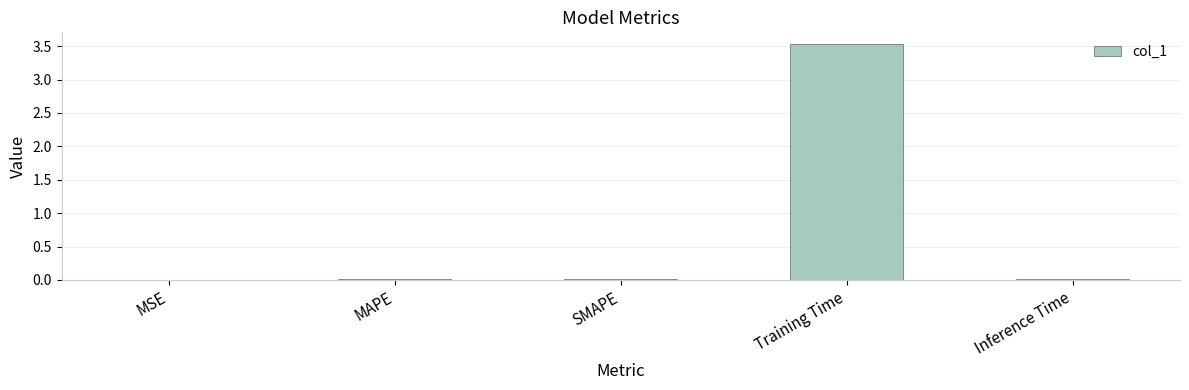

The chart shows a value of 0.0 at MAPE. True or false?

True